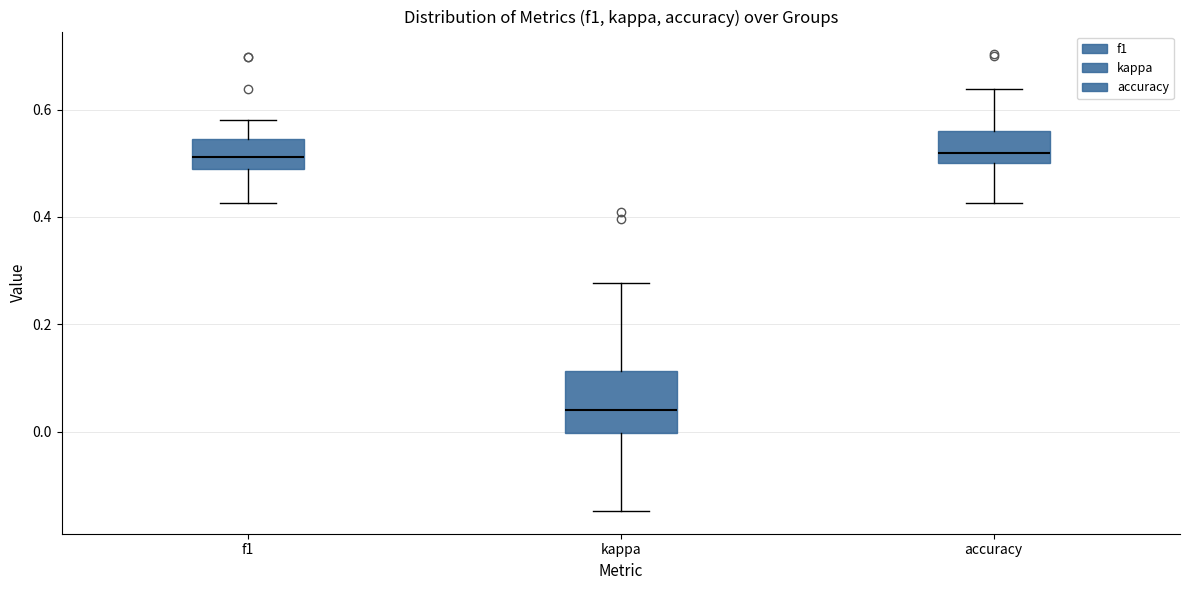

Which box's median line is the lowest?

kappa